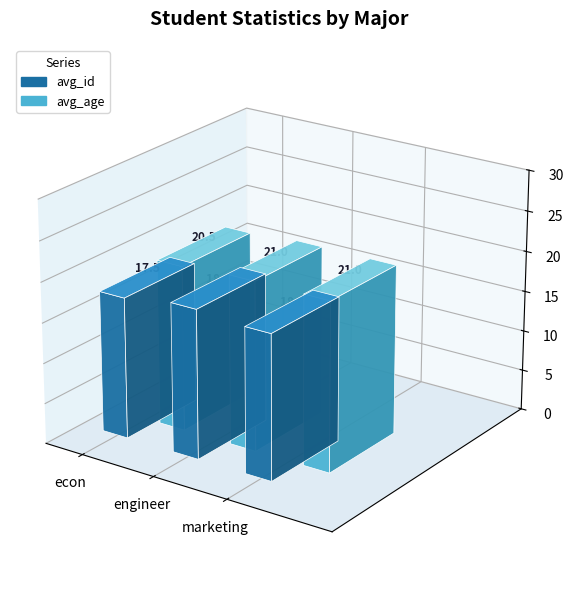

What is the difference between the highest and lowest values at marketing?

3.0